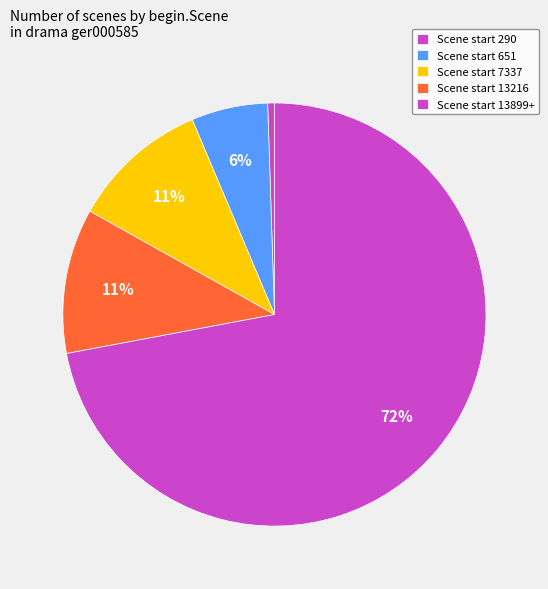

Count the number of slices in the pie.

5